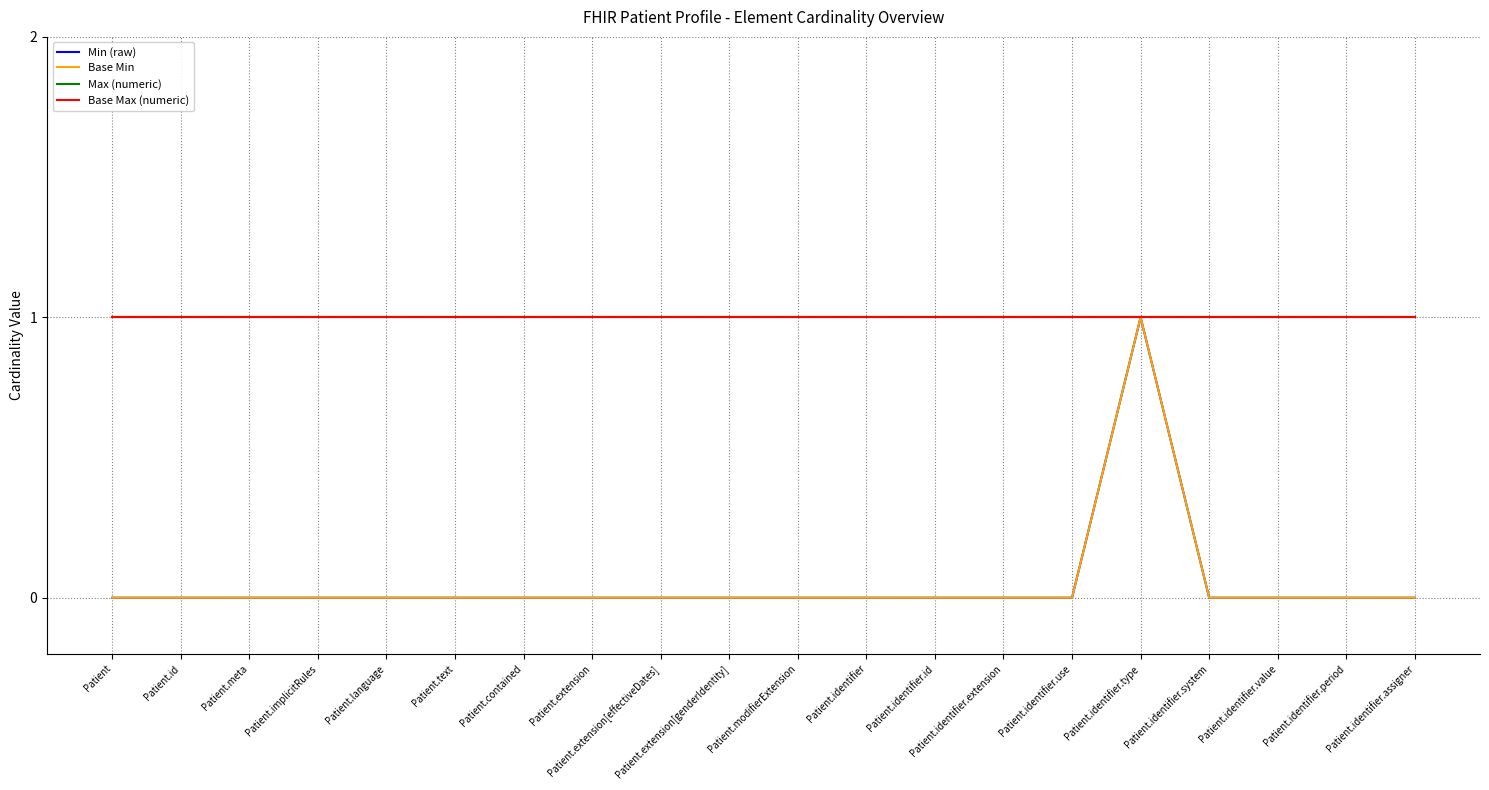

Is it true that Base Max (numeric) equals 1 at Patient.identifier.id?

True